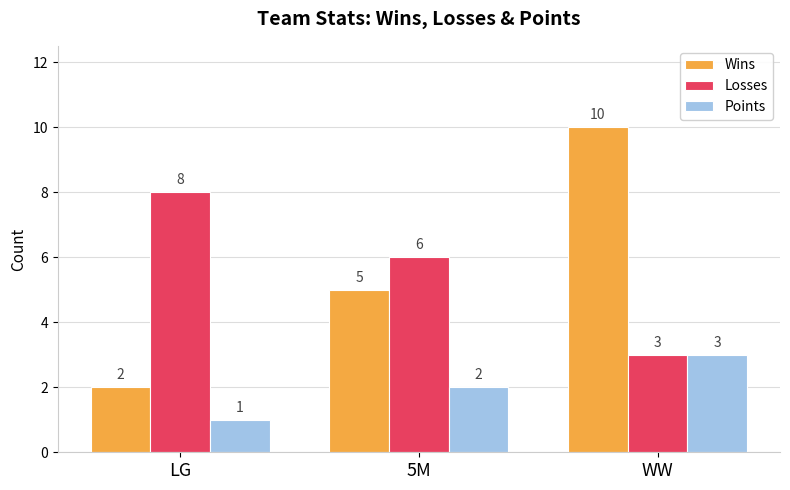

What are all the series names shown in the legend?

Wins, Losses, Points